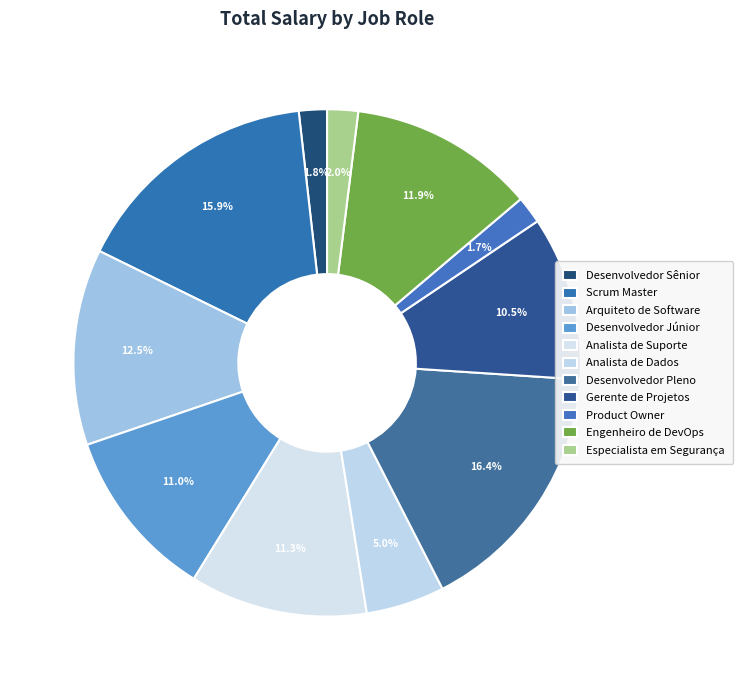

How many segments does this pie chart have?

11